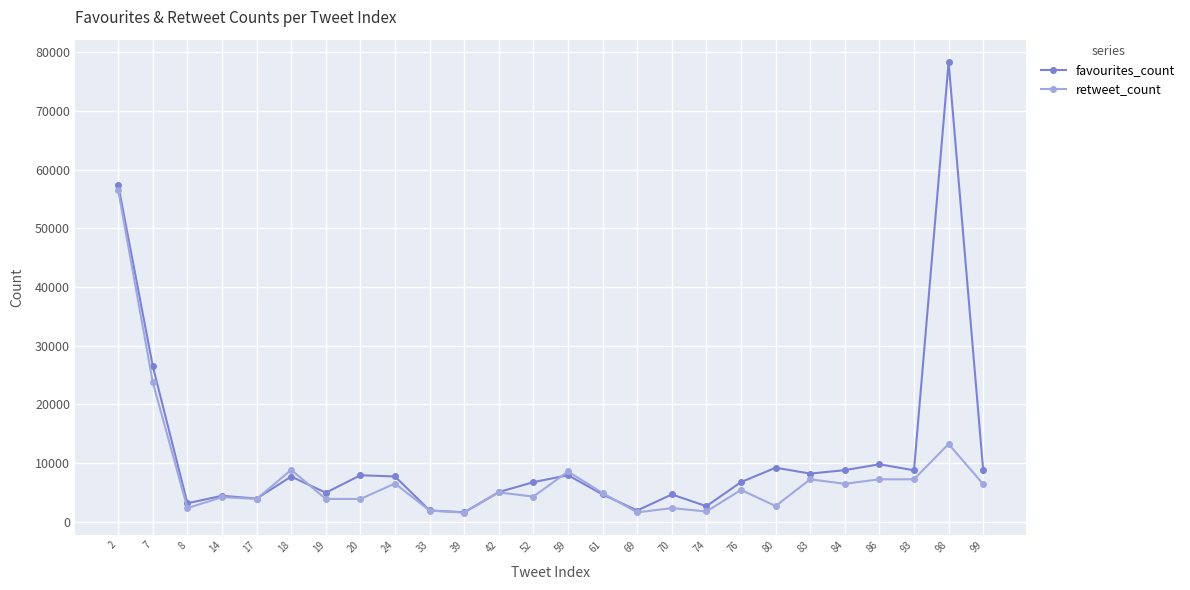

Does the chart have visible grid lines?

Yes